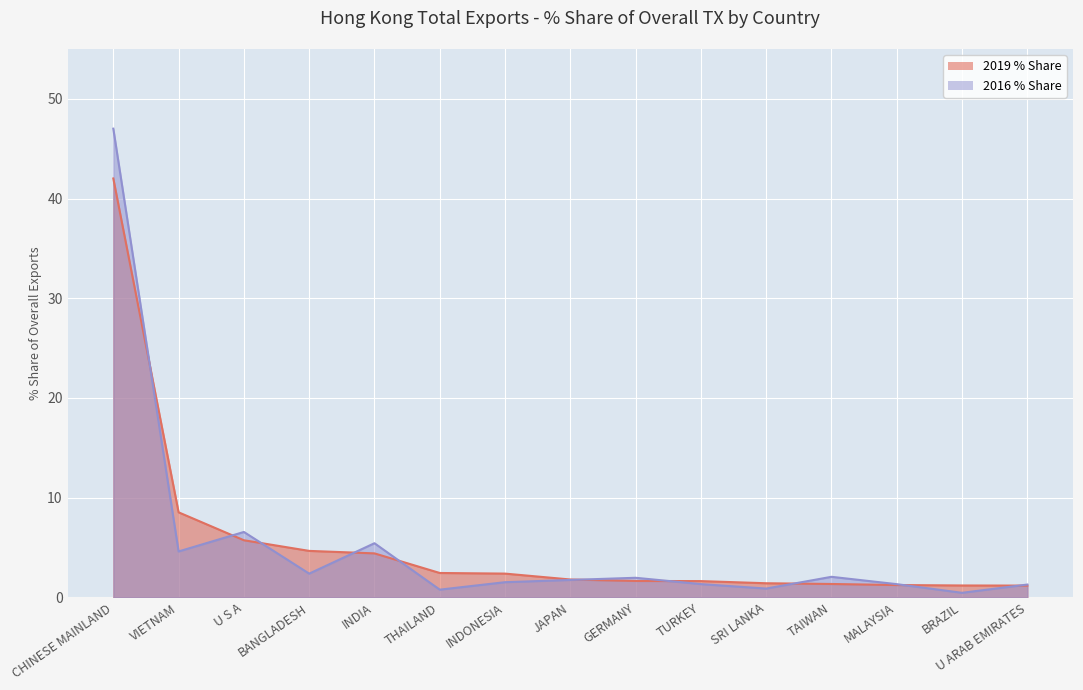

True or false: 2016 % Share and 2019 % Share cross at least once.

True